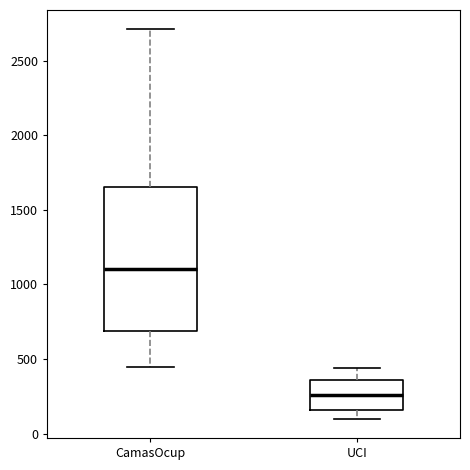

Comparing the boxes themselves (not the whiskers), which one is the tallest?

CamasOcup